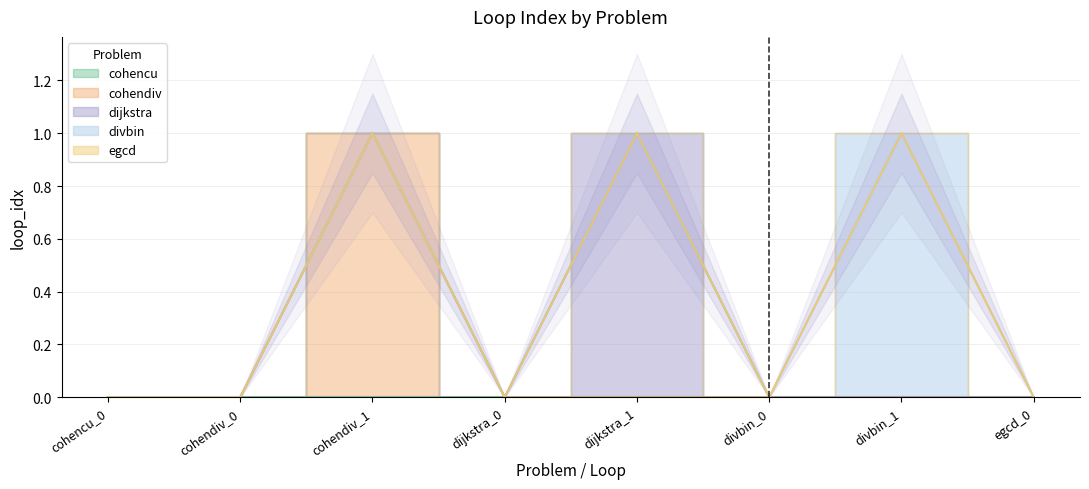

What are all the series names shown in the legend?

cohencu, cohendiv, dijkstra, divbin, egcd